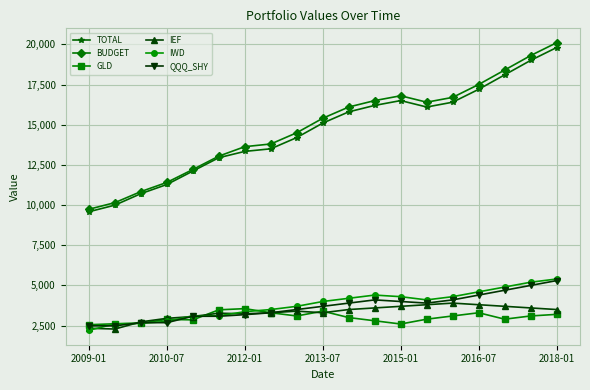

What is the difference between the maximum and minimum values in the IWD series?

3194.3